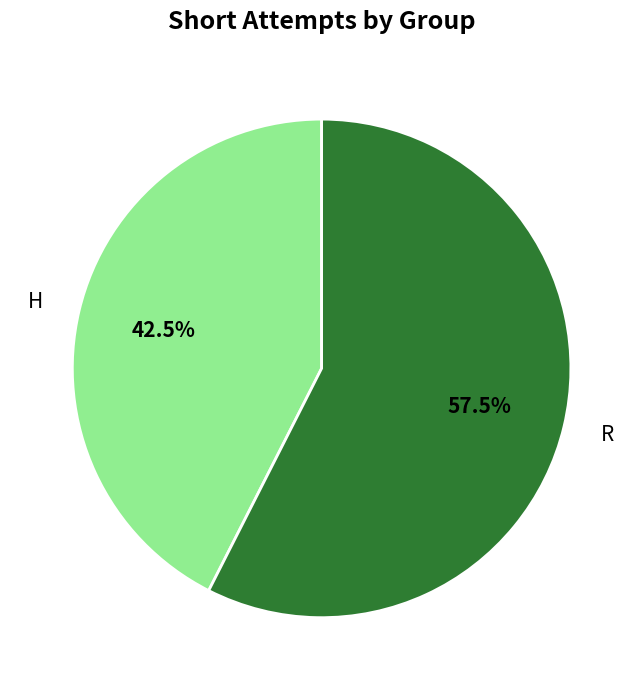

Is it true that H is 50% of the pie?

False